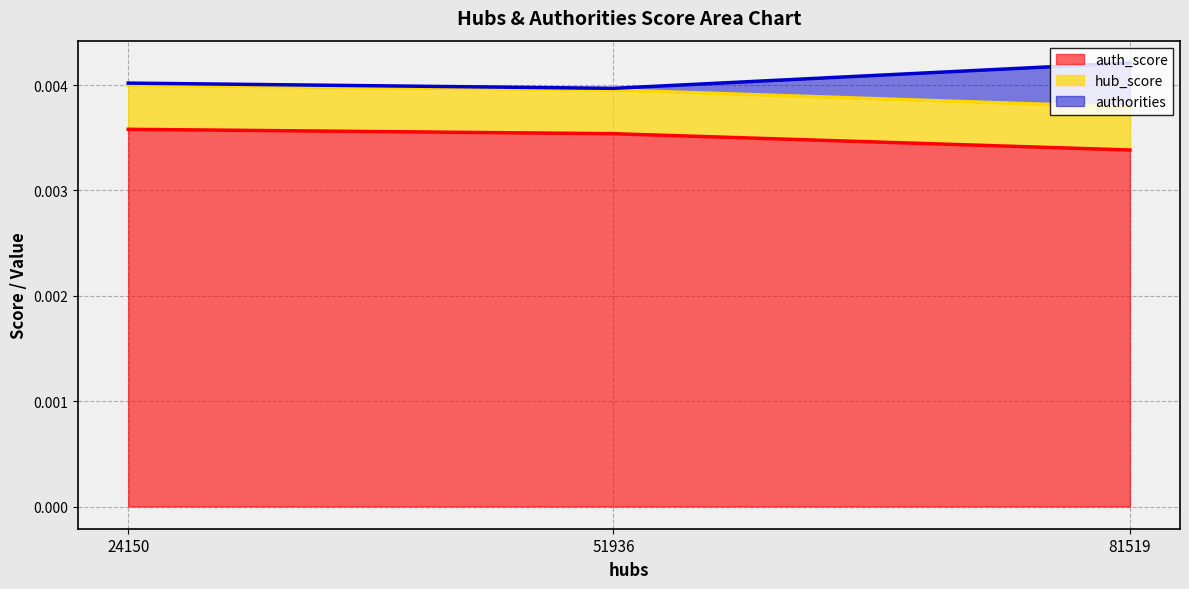

Which label corresponds to the largest value in the chart?

81519